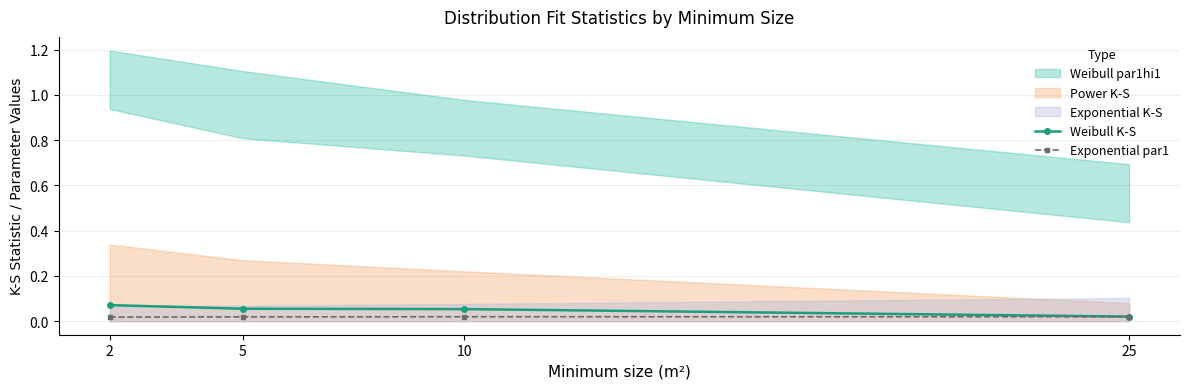

Does the chart have visible grid lines?

Yes